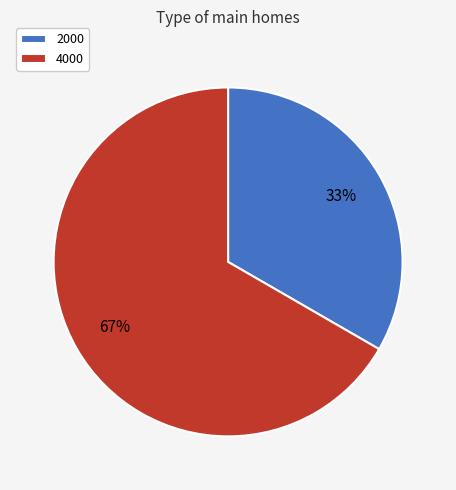

To the nearest percent, what is the combined percentage of 4000 and 2000?

100%